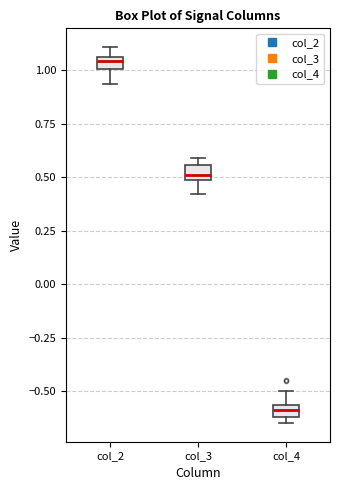

Which box's median line is the lowest?

col_4